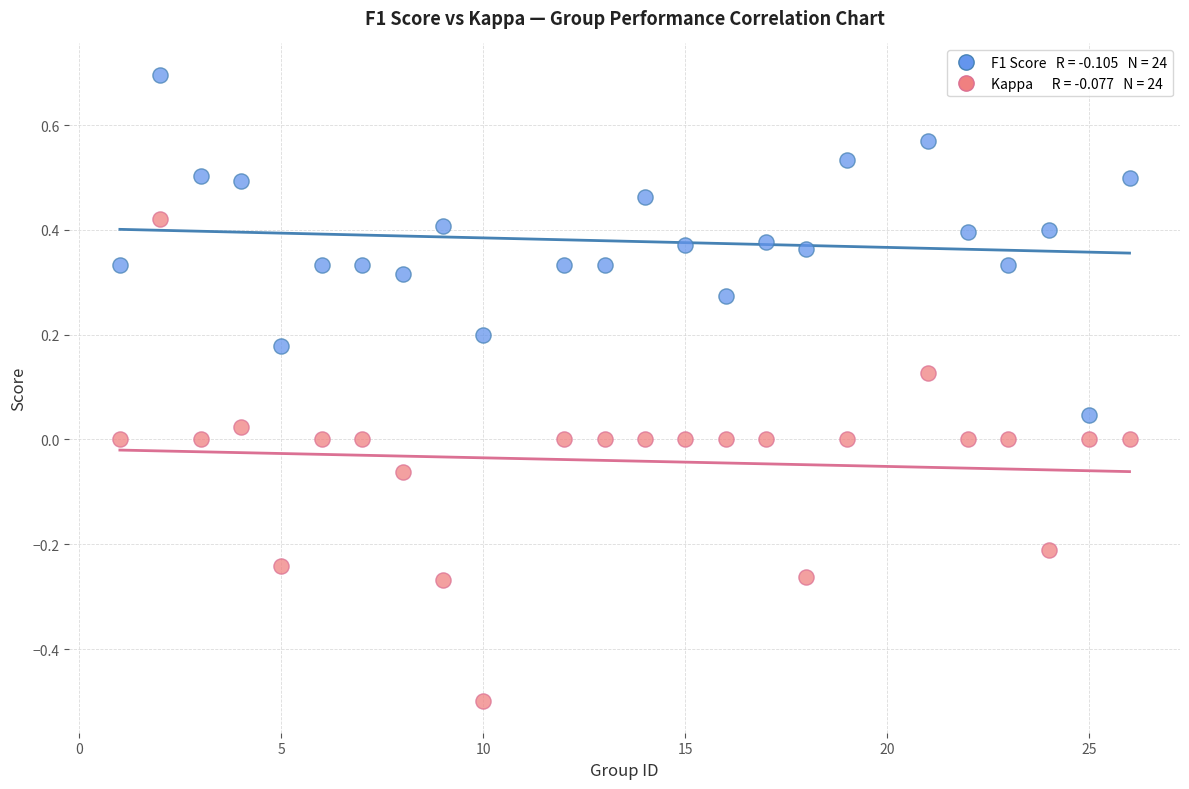

Across all data points, what is the range of X values (max minus min)?

25.0